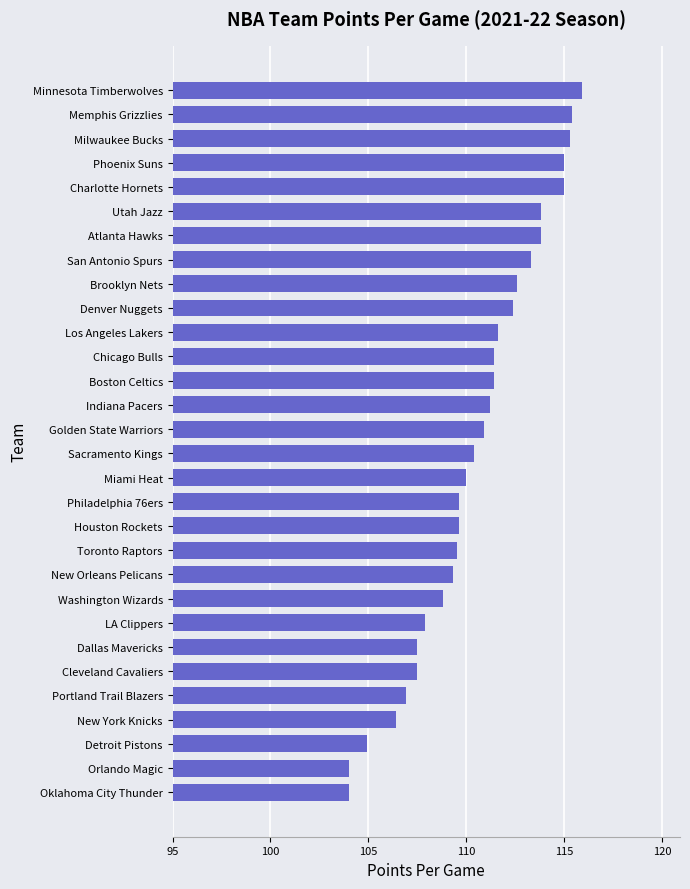

Approximately how many times larger is the value at Philadelphia 76ers compared to Indiana Pacers?

1.0